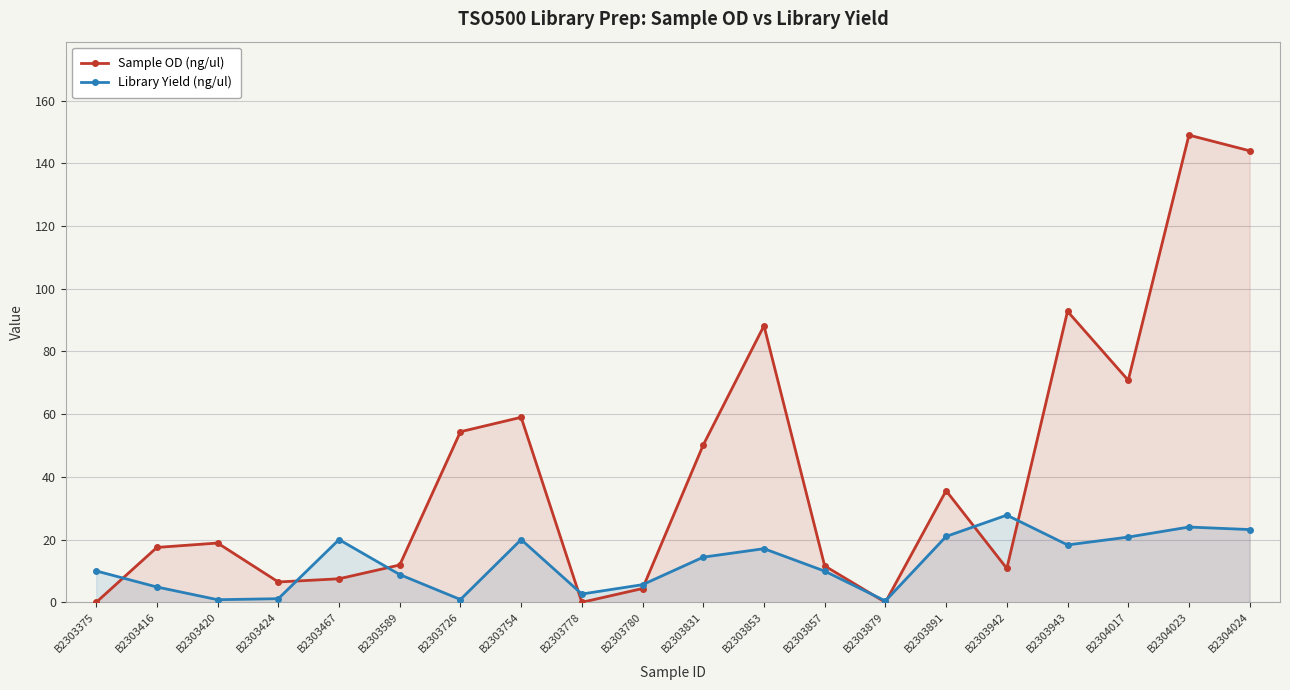

What is the sum of the Library Yield (ng/ul) values at B2303416 and B2303467?

24.9